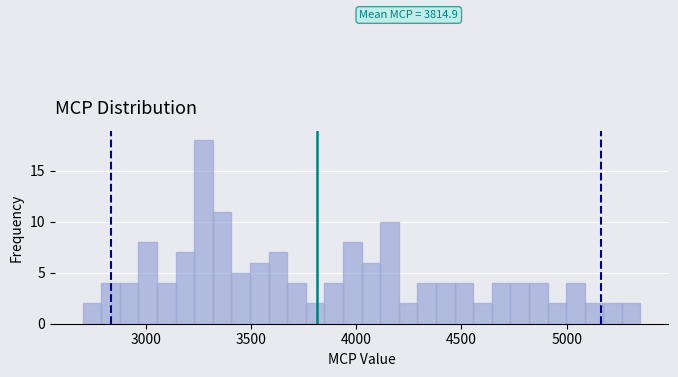

Around what value on the x-axis is the tallest bar? Give the approximate position of its centre, as read against the axis.

3250